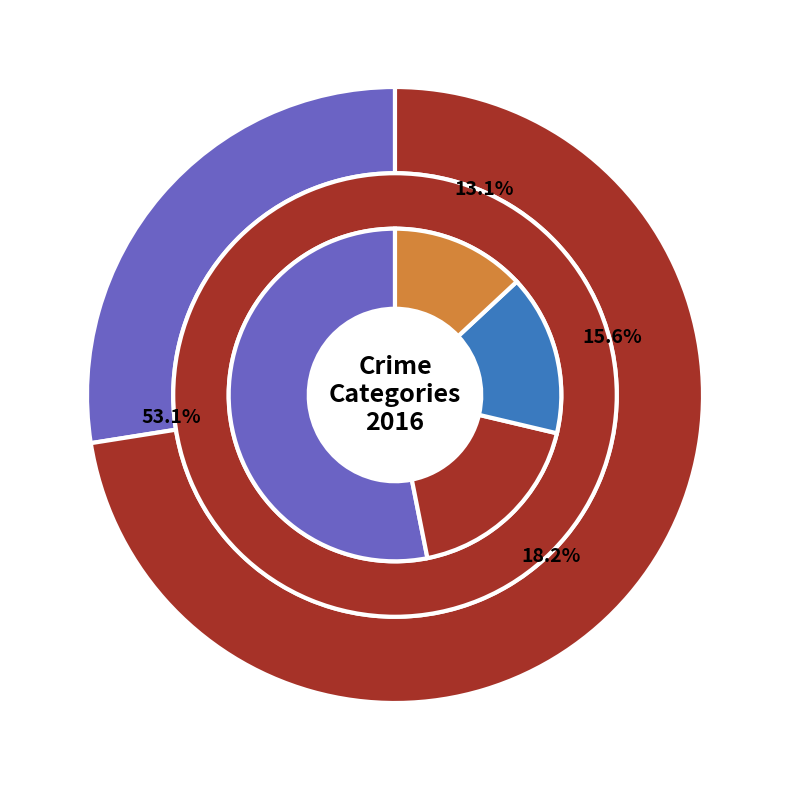

The 4 slice represents 14% of the pie. True or false?

False